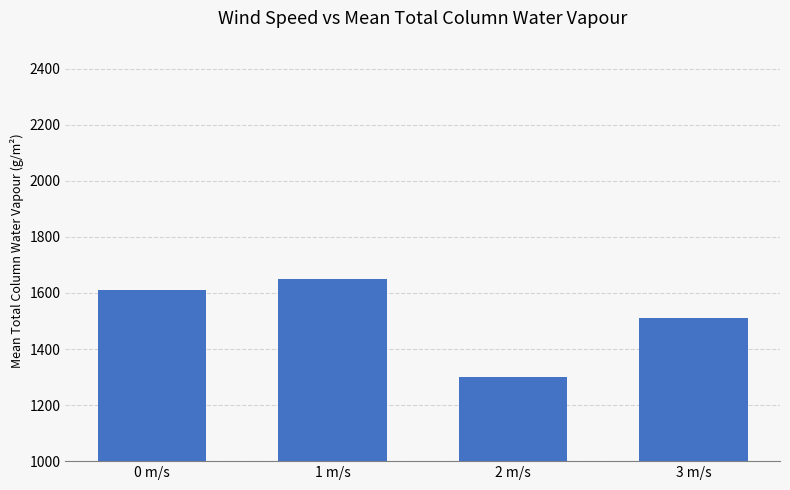

Where is the data nearest to the value 1473?

3 m/s